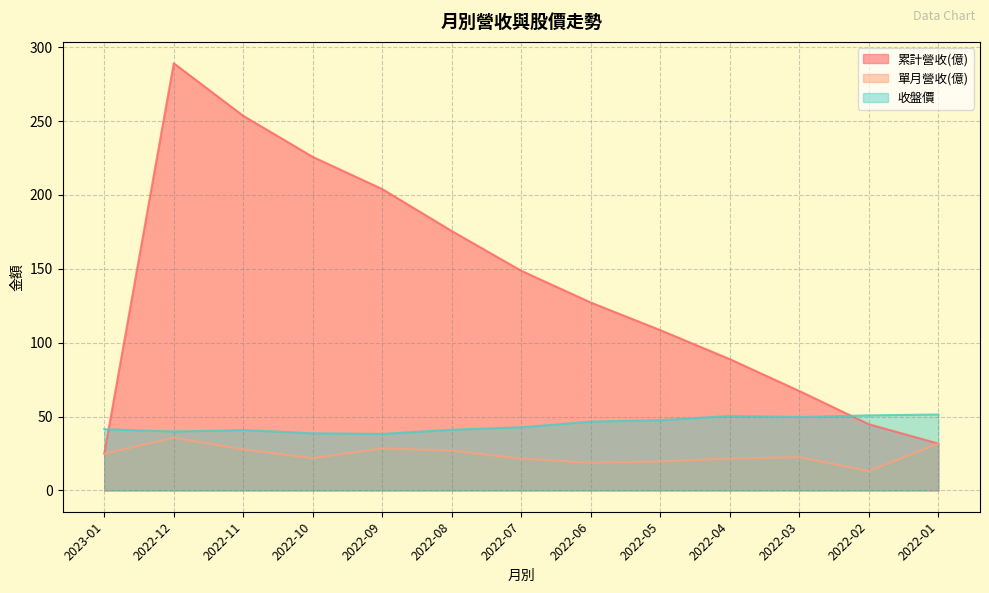

How many lines are shown in the chart?

3